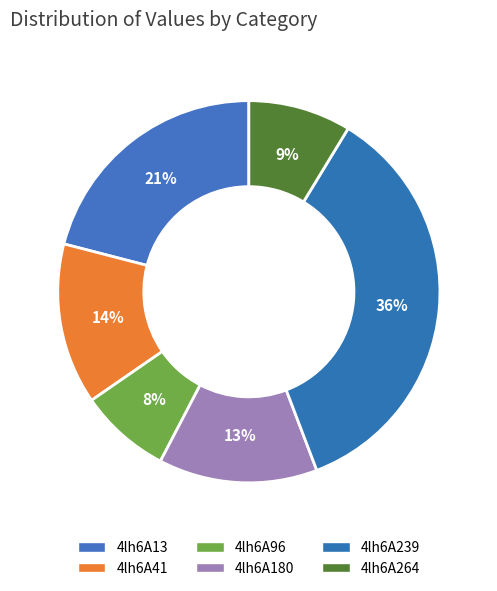

To the nearest percent, what portion does 4lh6A13 represent?

21%